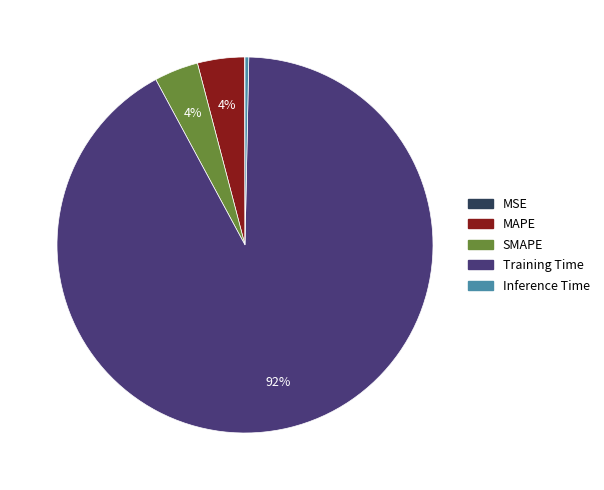

To the nearest percent, what is the combined percentage of Inference Time and MAPE?

4%